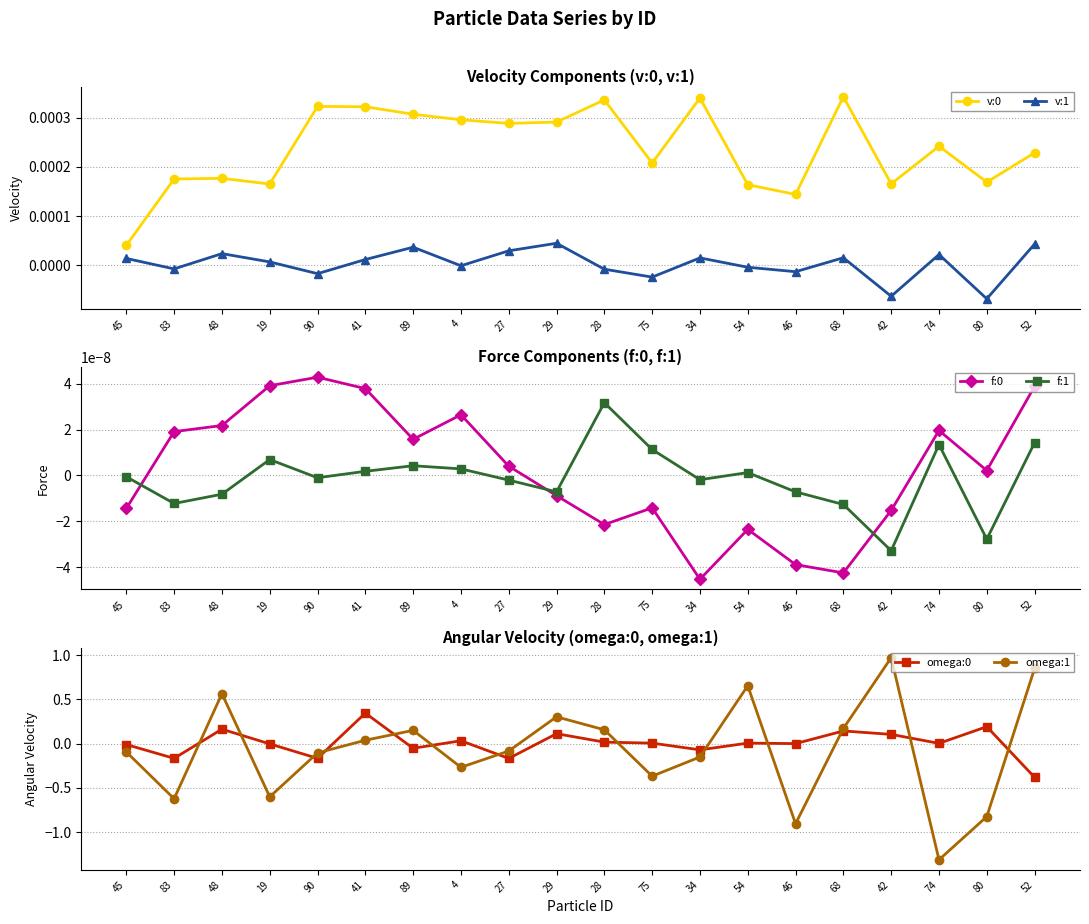

Is the value of omega:0 at 48 greater than the value of omega:1 at 45?

Yes